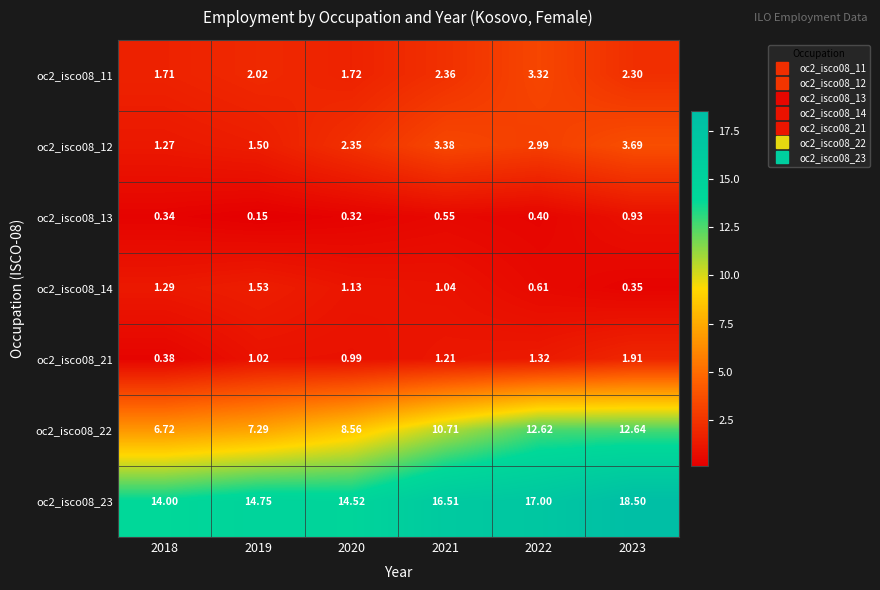

Is the value of oc2_isco08_21 at 2023 greater than the value of oc2_isco08_14 at 2022?

Yes